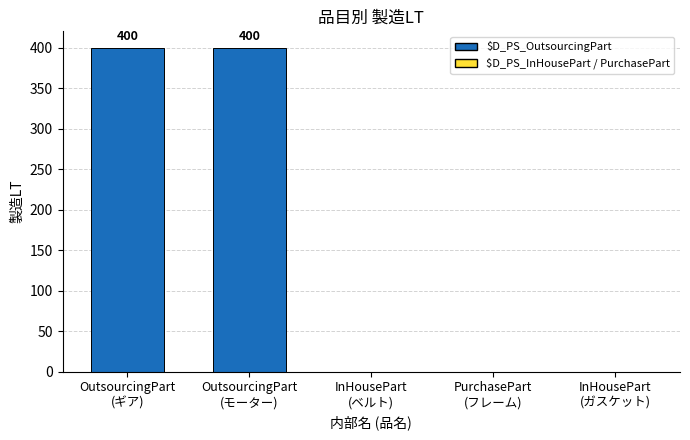

How many values are between 0 and 400?

5